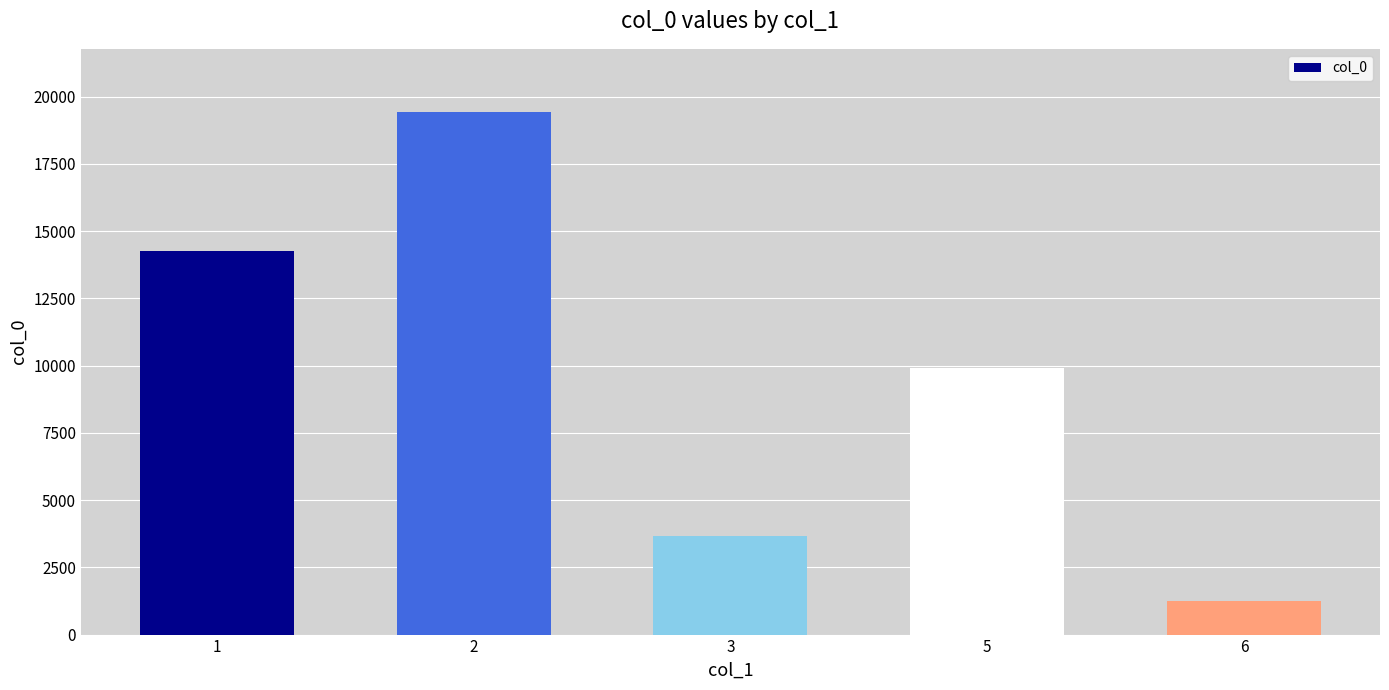

Where is the data nearest to the value 10340?

5